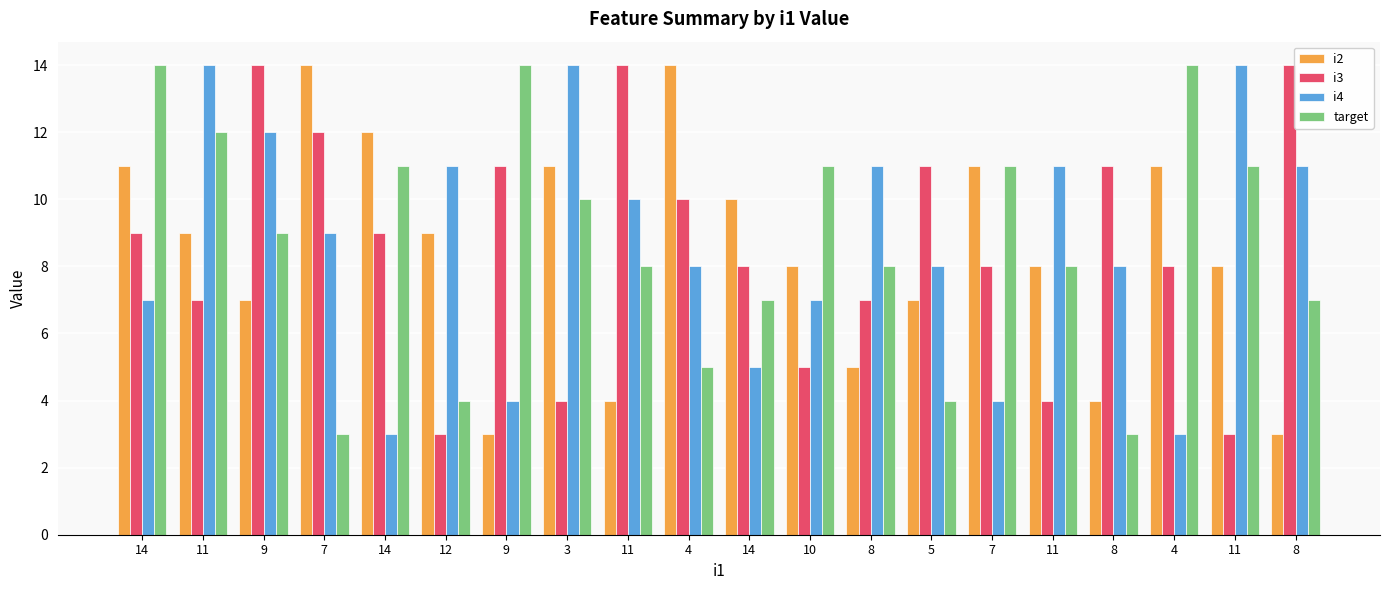

How many series are shown in this chart?

4